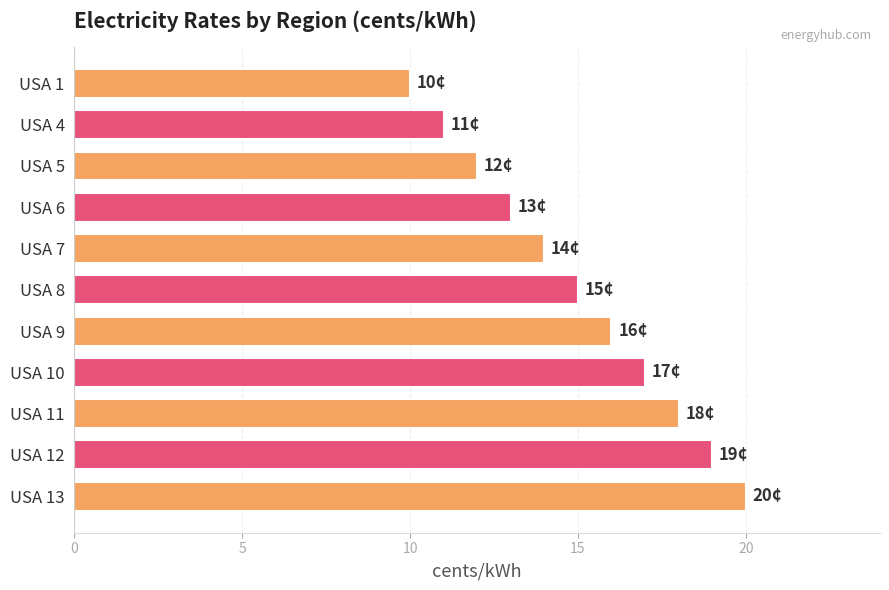

How many values are below 15?

5